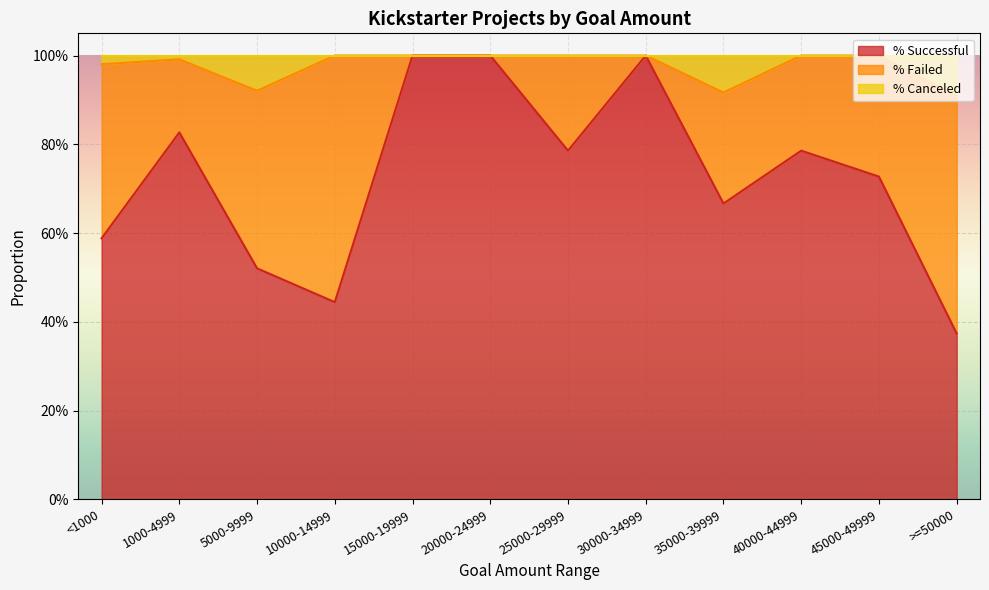

The value of % Successful at 25000-29999 is 0.8. True or false?

True